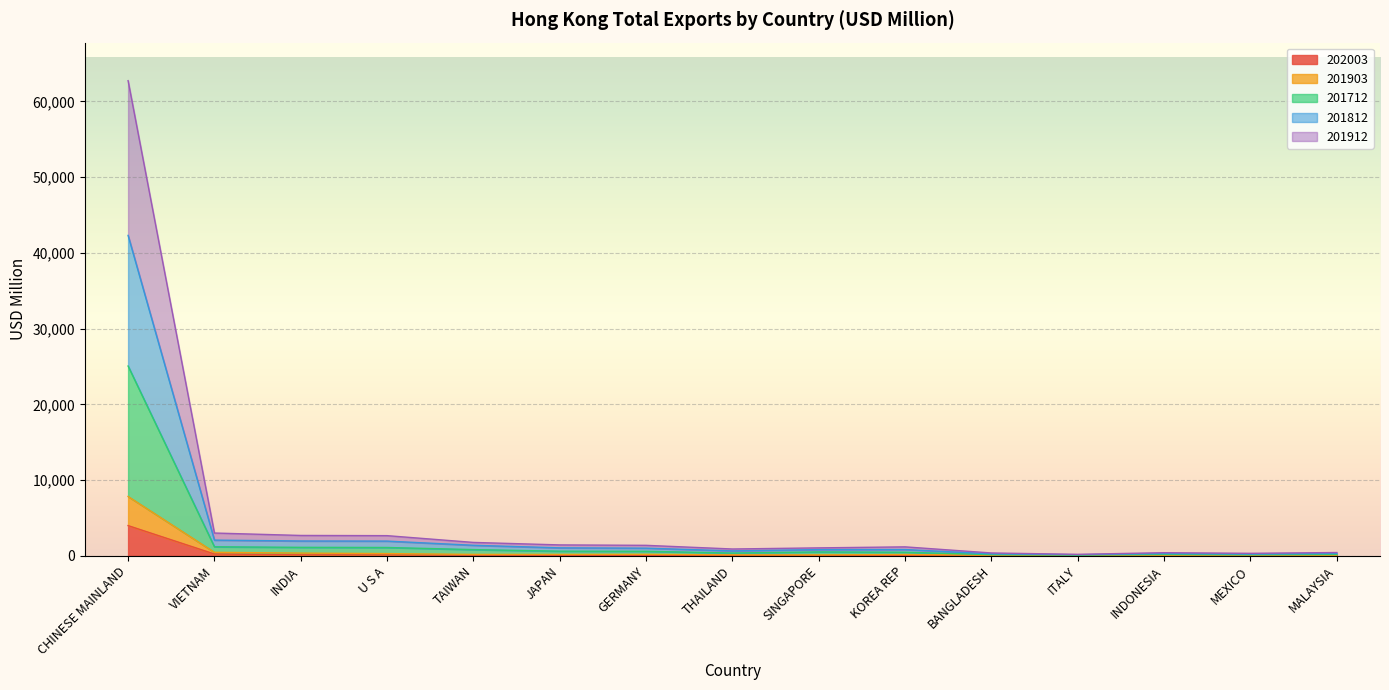

What is the greatest value displayed?

62729.7